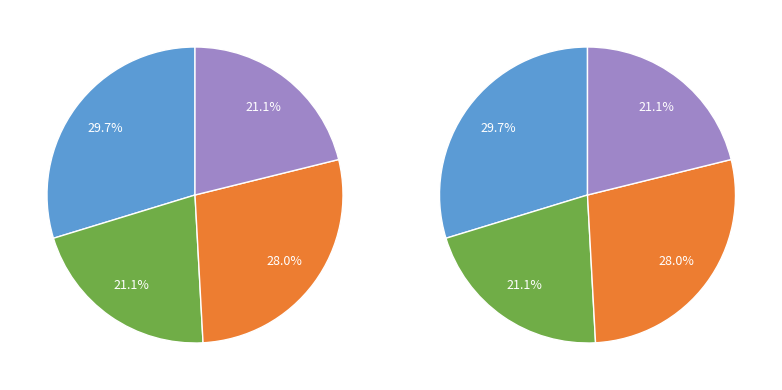

How many slices are in this pie chart?

4